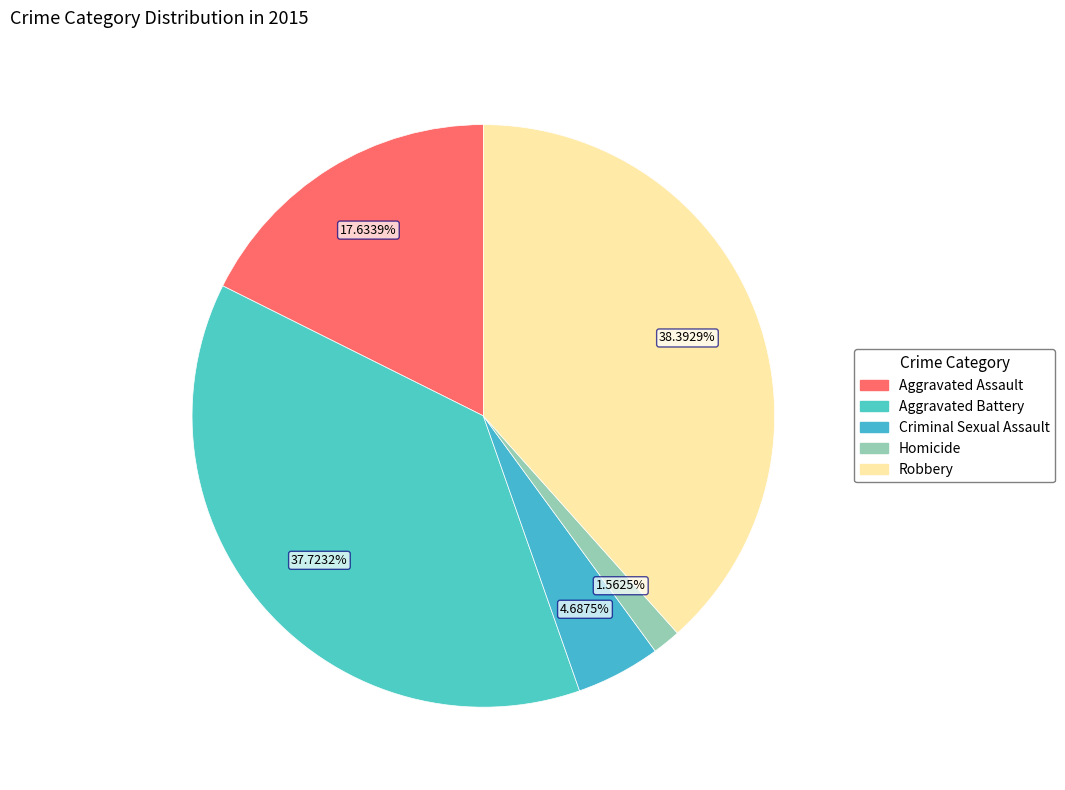

To the nearest percent, what portion does Criminal Sexual Assault represent?

5%